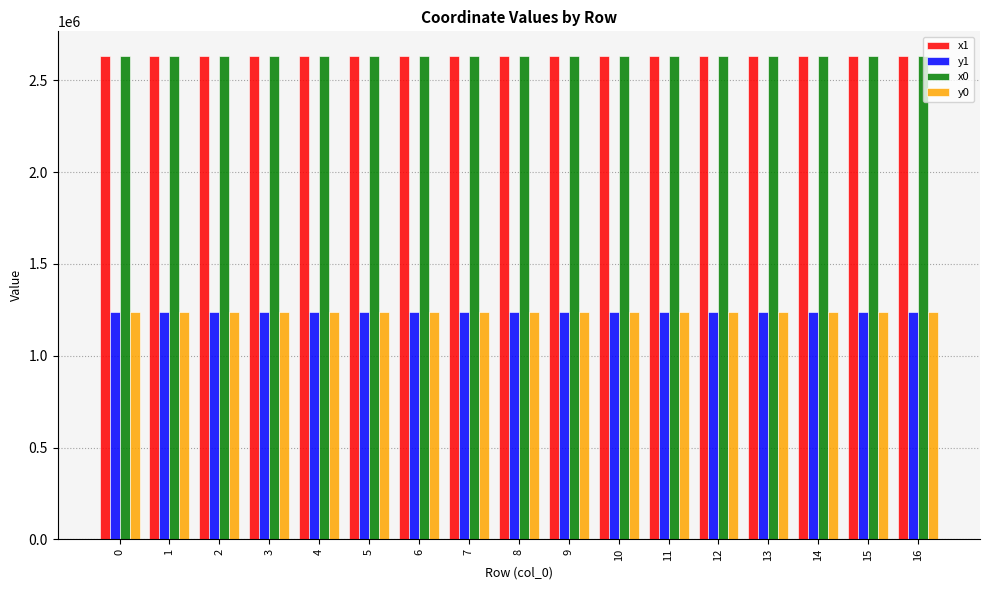

What is the spread (max minus min) of values at 10?

1394898.5